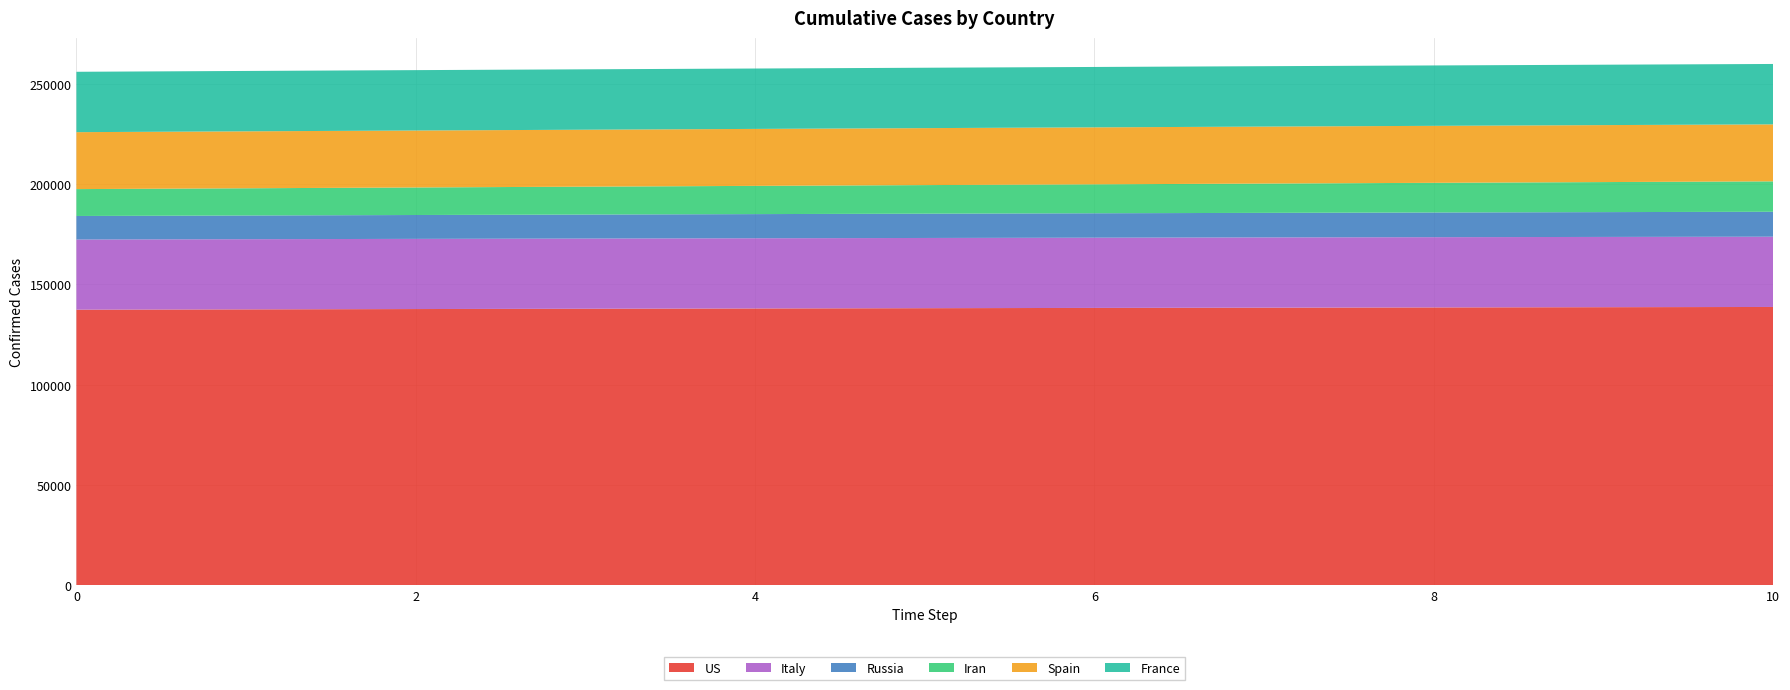

Reading left to right, extract all data points from this chart.

US: 137407	137570	137726	137876	138019	138157	138289	138416	138537	138654	138765
Italy: 34997	35005	35012	35019	35025	35031	35037	35043	35048	35053	35058
Russia: 11753	11831	11906	11980	12051	12121	12189	12254	12318	12381	12441
Iran: 13410	13576	13743	13914	14086	14262	14439	14620	14803	14988	15176
Spain: 28413	28415	28417	28419	28421	28423	28424	28426	28427	28428	28430
France: 30123	30125	30126	30128	30129	30130	30131	30132	30133	30134	30135